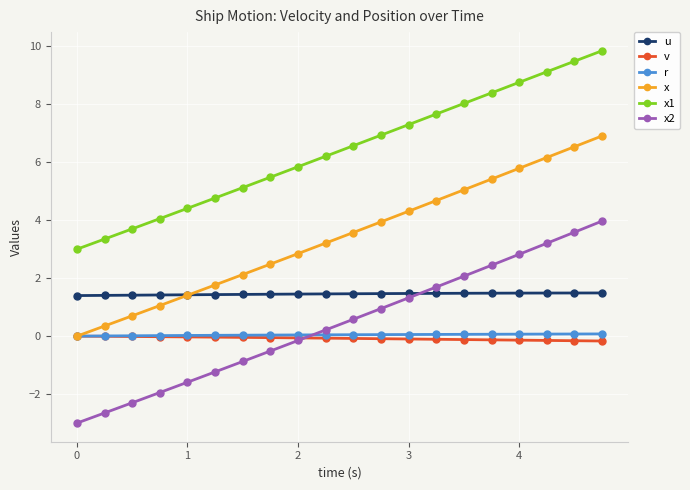

What is the minimum value shown in the chart?

-3.0